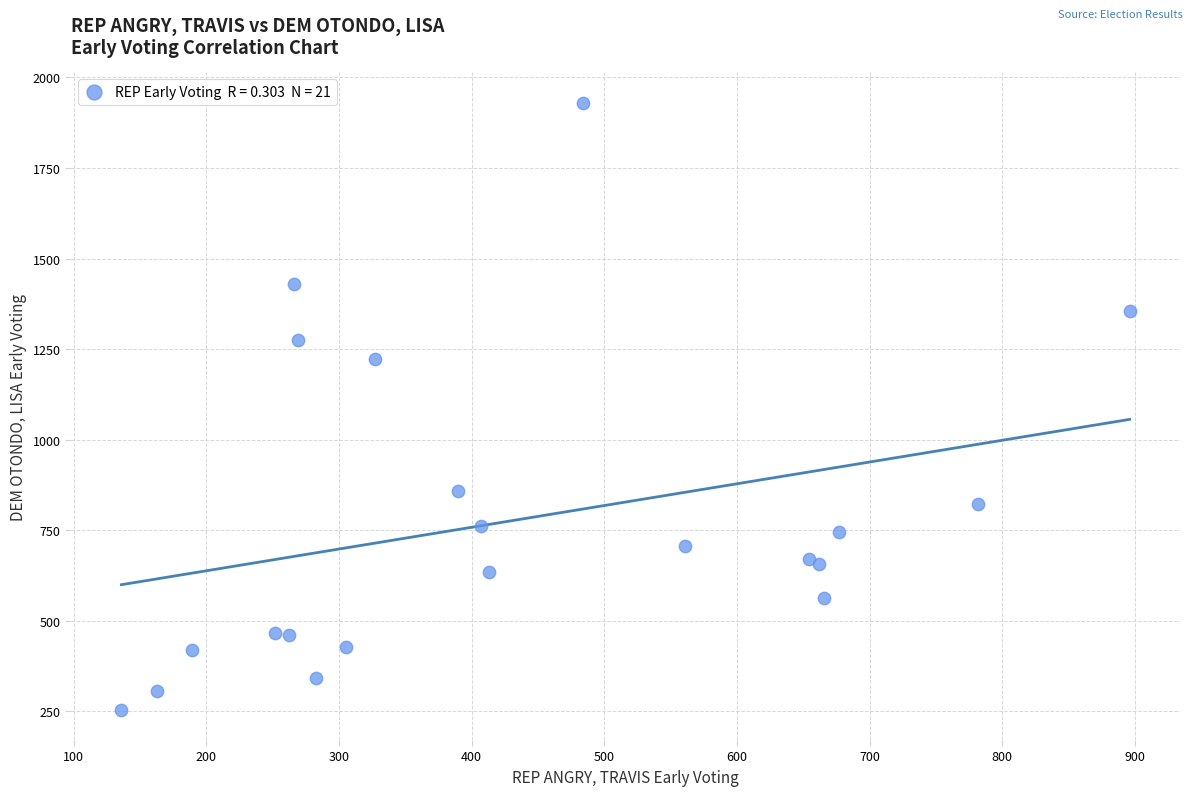

What Y value in the scatter plot is closest to 1092?

1224